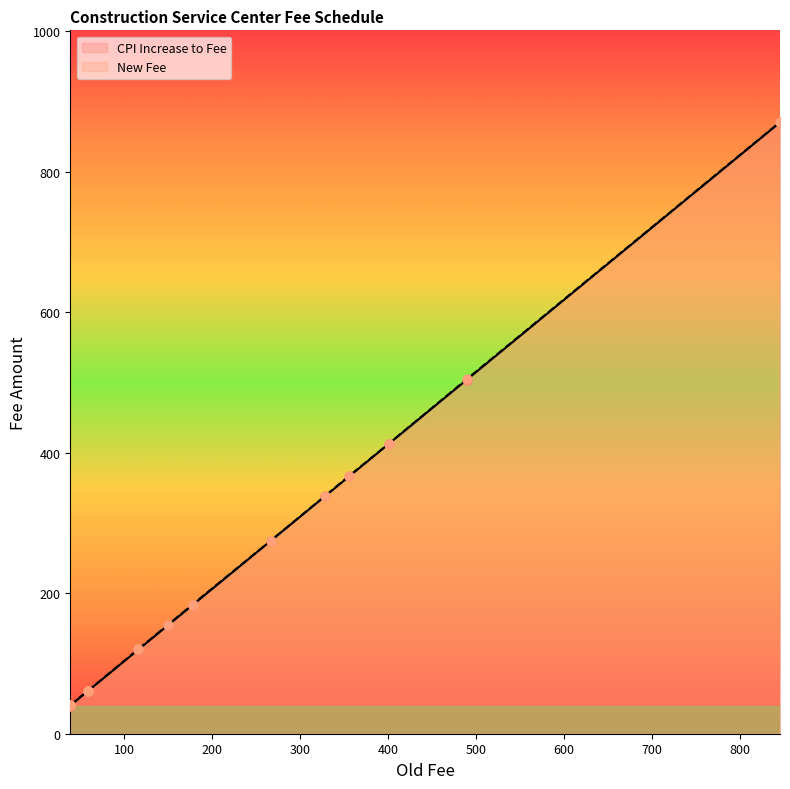

At which category is the sum across all series the highest?

846